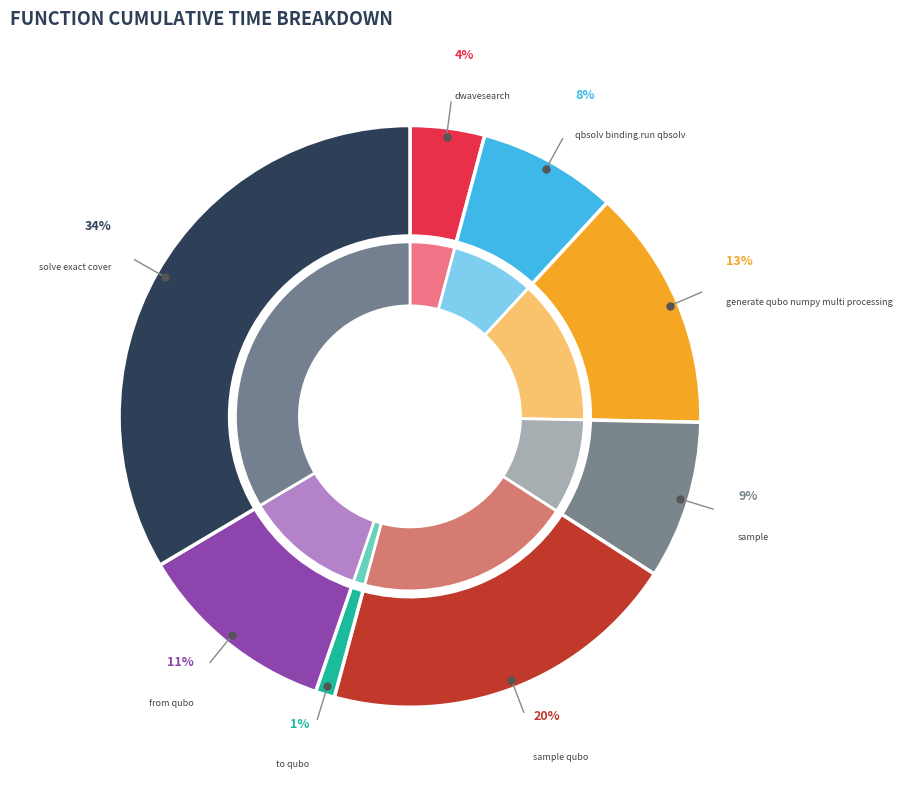

Rank the categories by value from lowest to highest.

to_qubo, dwave_qbsolv.dwavesearch, dwave_qbsolv.qbsolv_binding.run_qbsolv, sample, from_qubo, generate_qubo_numpy_multi_processing, sample_qubo, solve_exact_cover